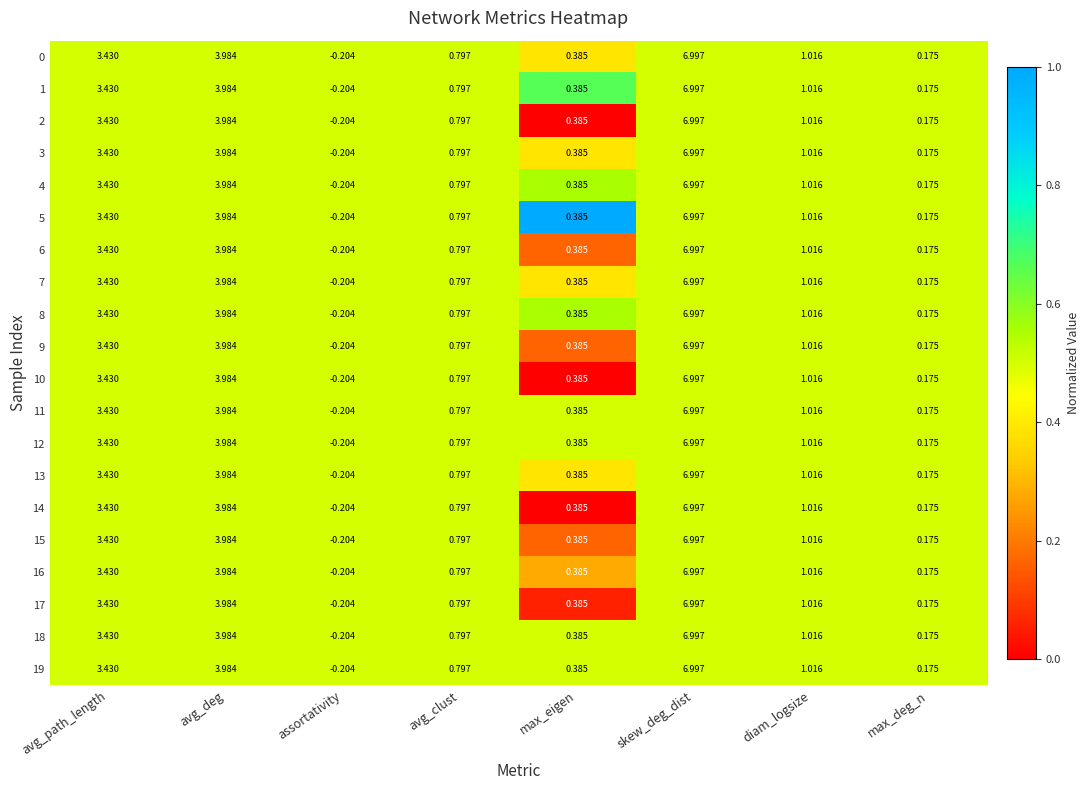

How many distinct data groups are displayed?

20